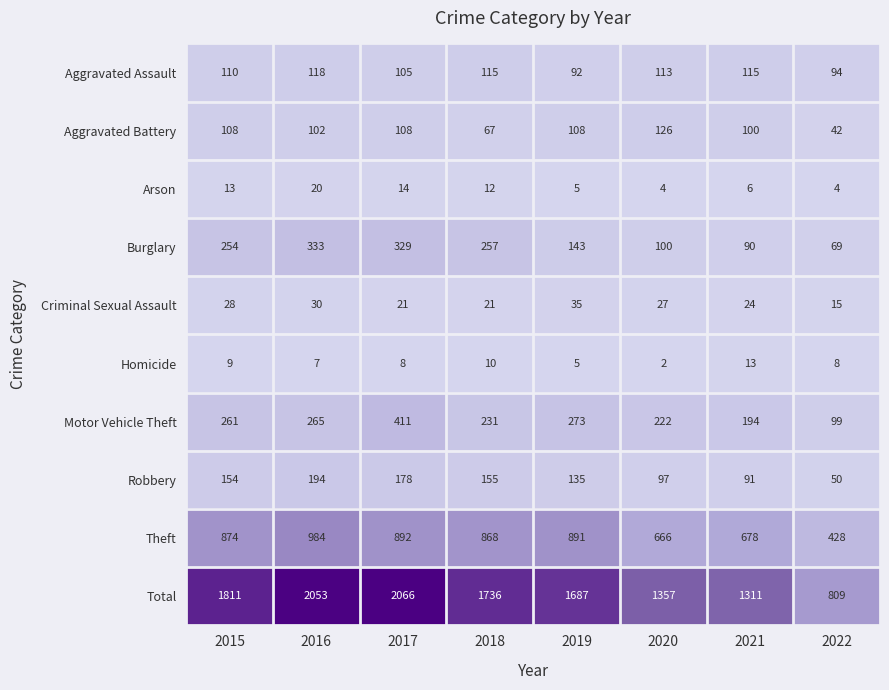

At how many categories does at least one series exceed 767?

8